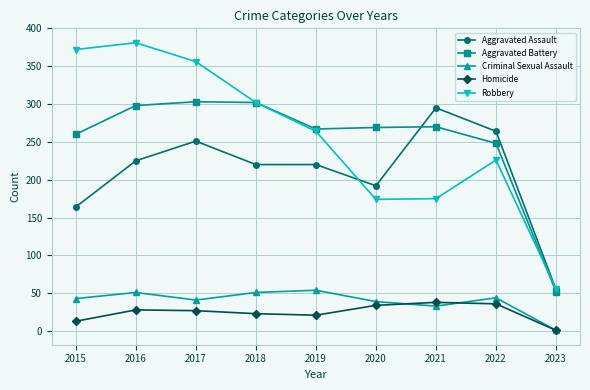

True or false: Robbery has more than 2 interior local peaks.

False